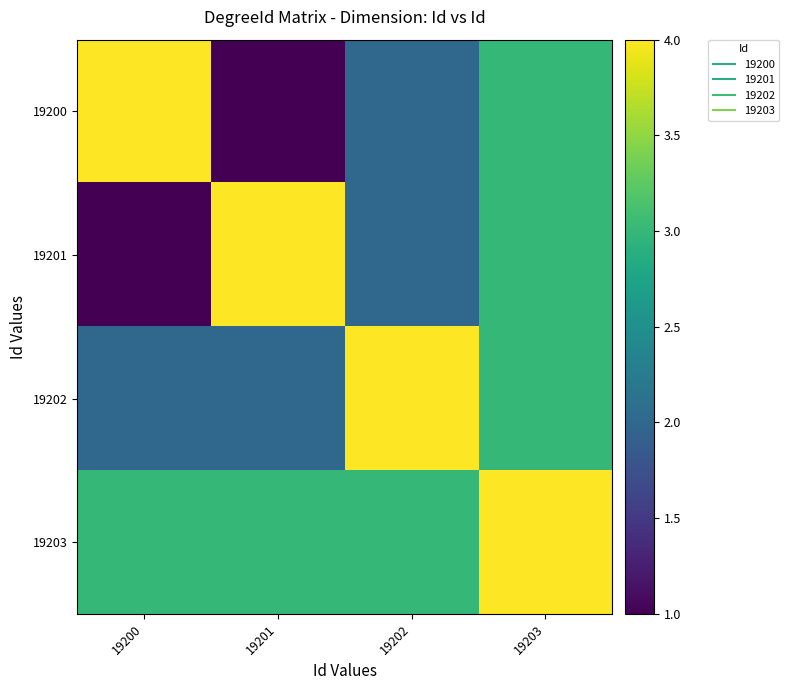

Which series has the largest total across all categories?

19203